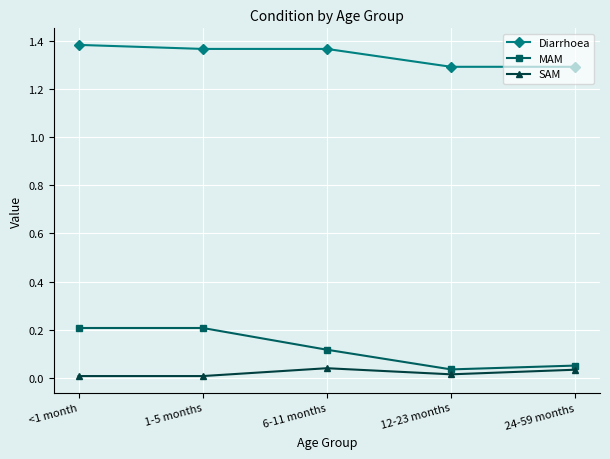

Is it true that SAM equals 0.0 at 6-11 months?

True